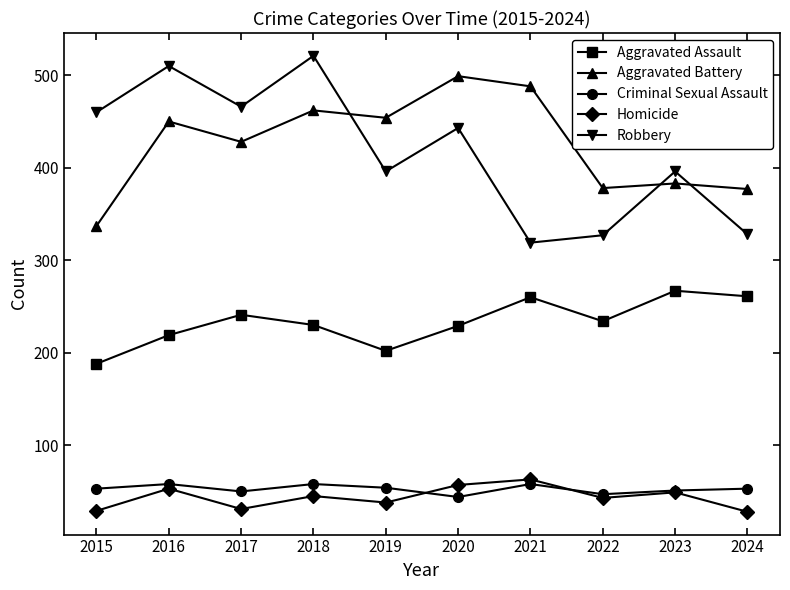

True or false: Aggravated Assault and Criminal Sexual Assault intersect in this chart.

False